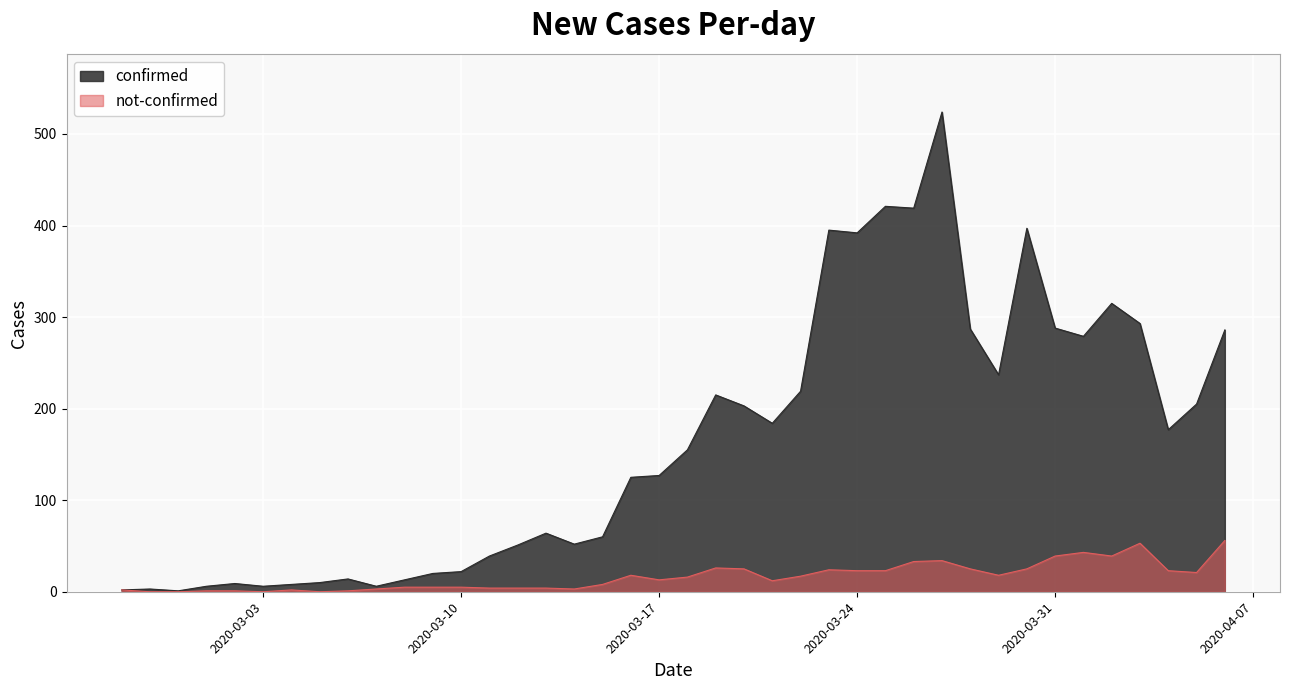

What is the average value of the not-confirmed series?

16